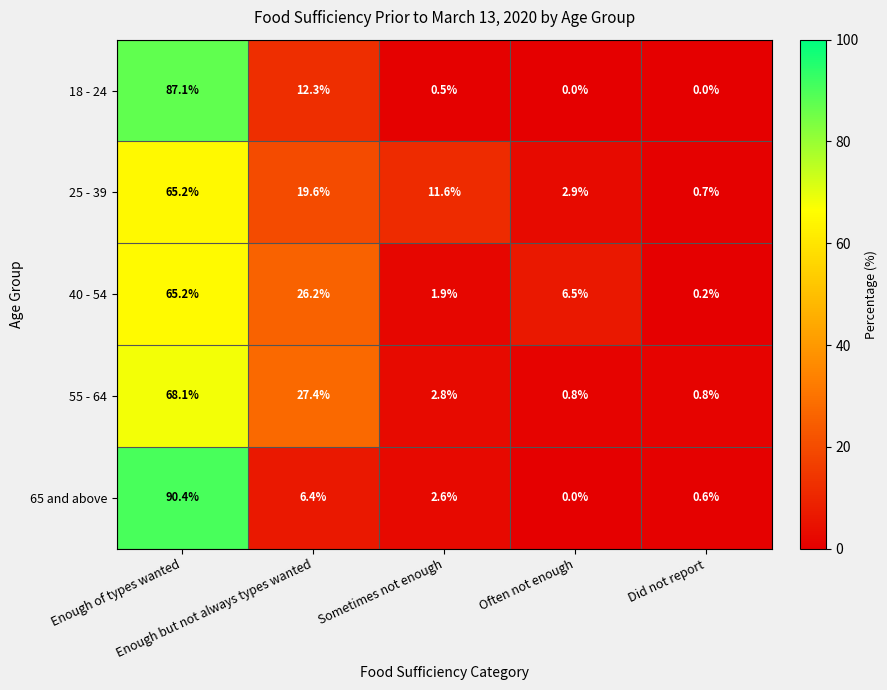

Which series has the widest spread of values?

65 and above